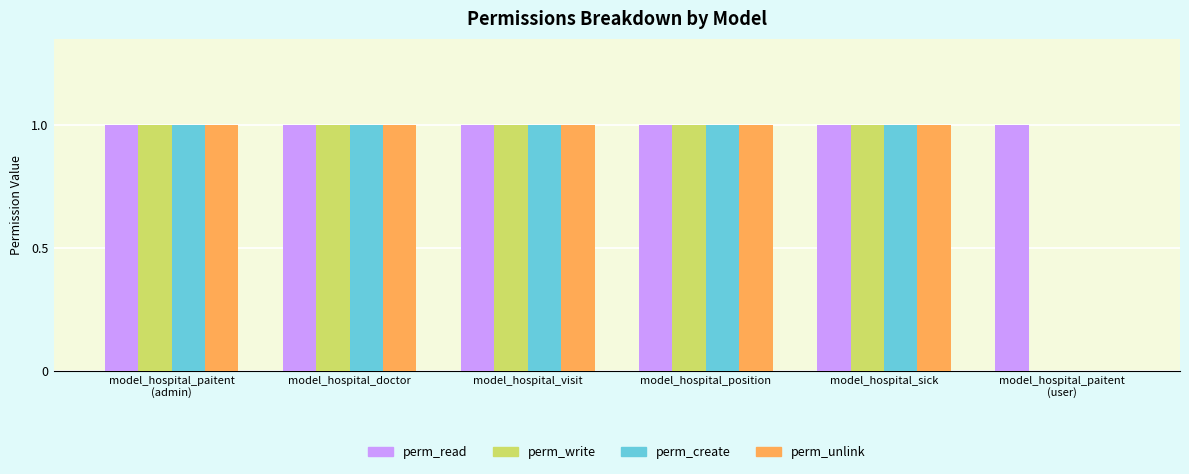

Does the chart contain stacked bars?

No